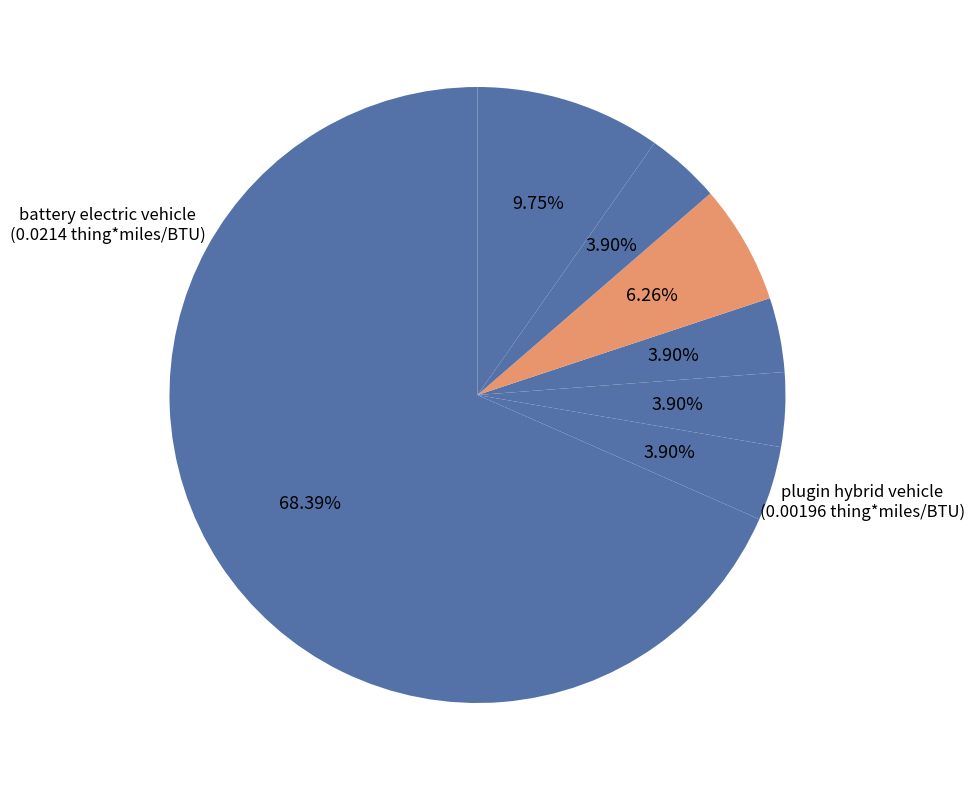

Count the number of slices in the pie.

7